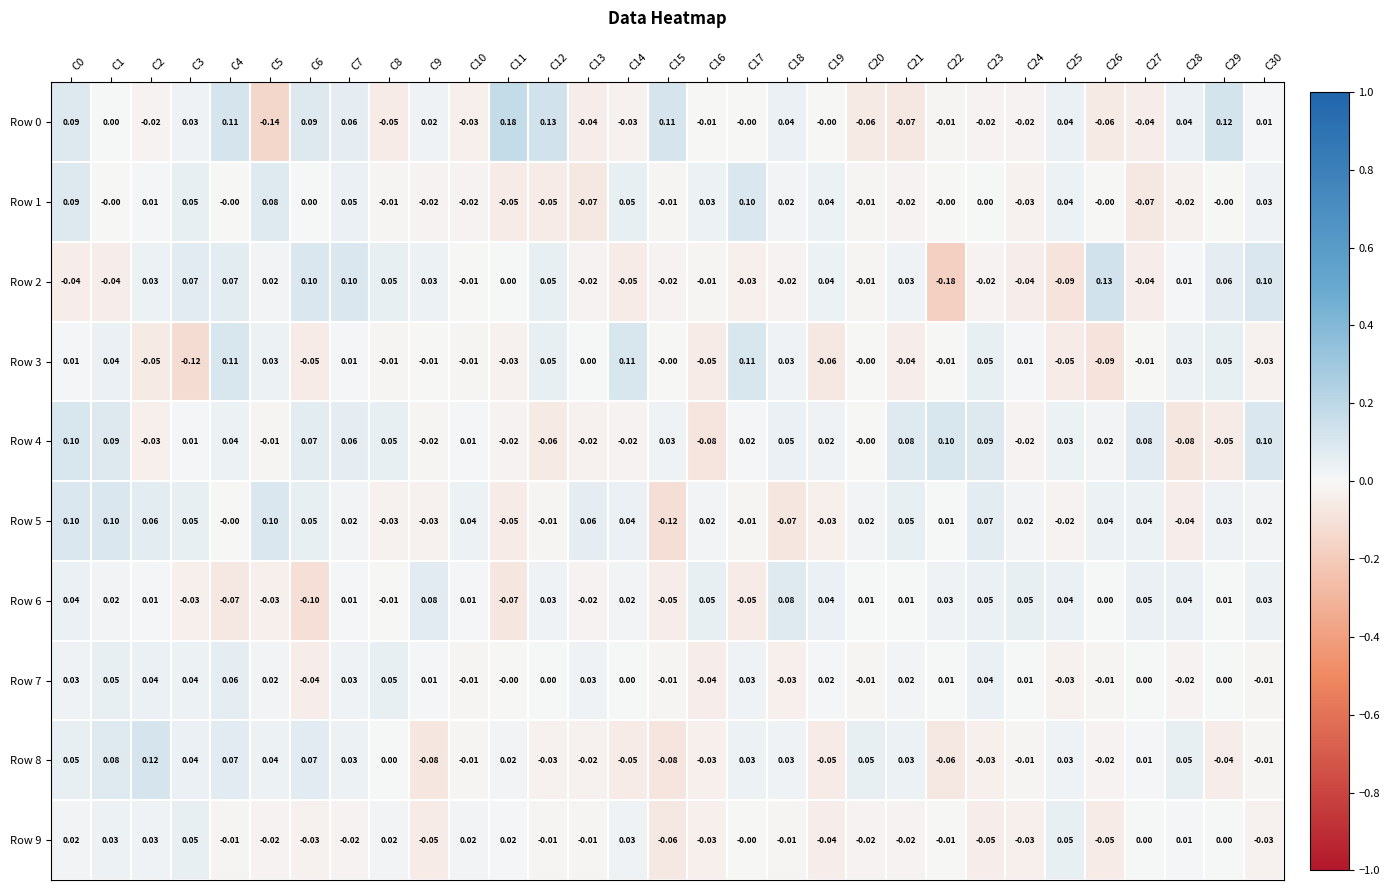

How many data points does each series have?

31